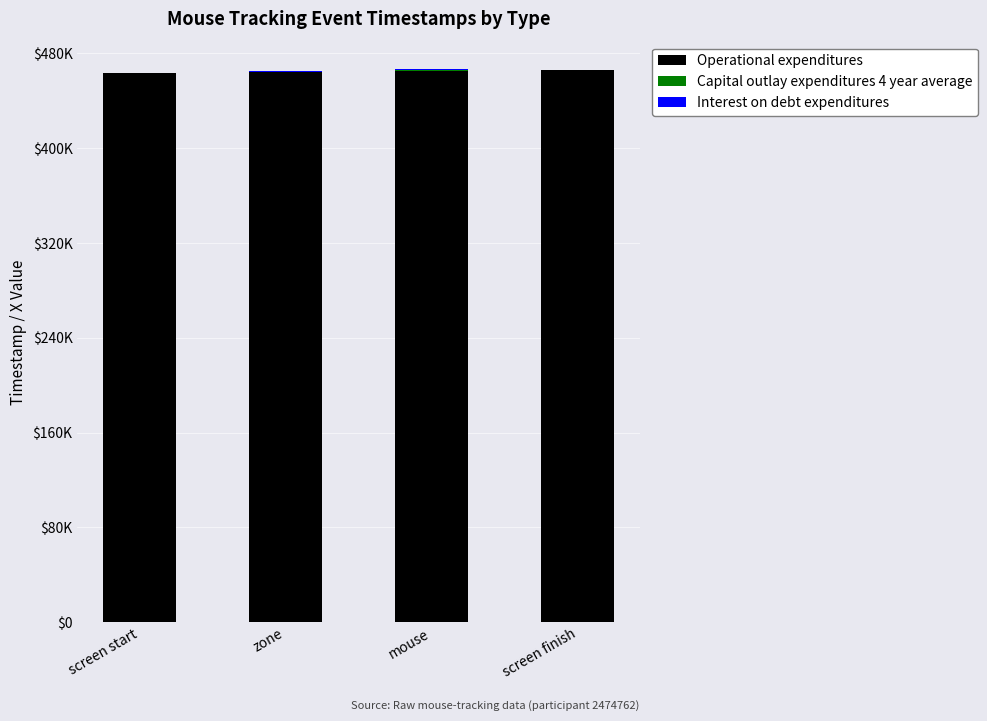

Does the chart contain stacked bars?

Yes